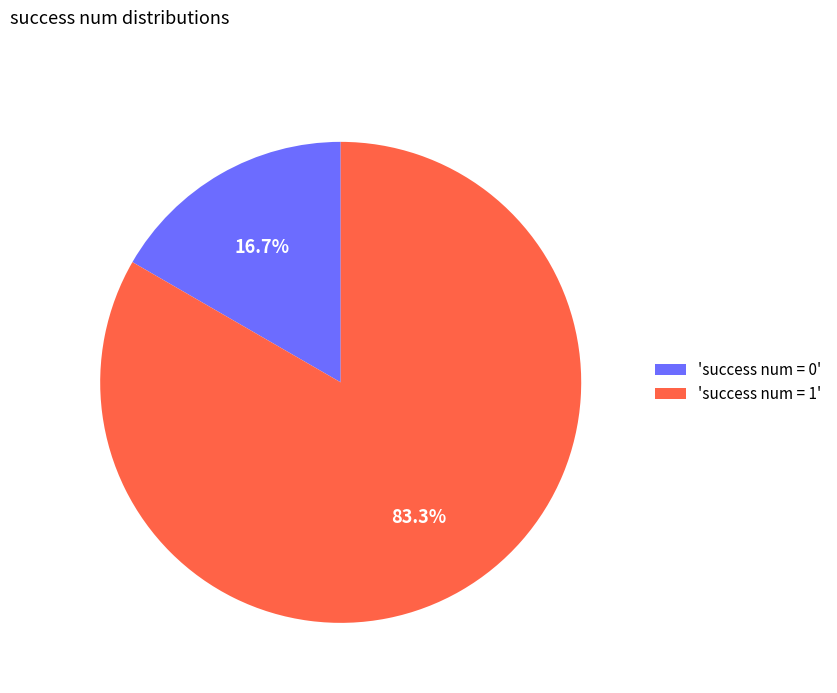

What percentage do 'success num = 1' and 'success num = 0' together represent?

100.0%